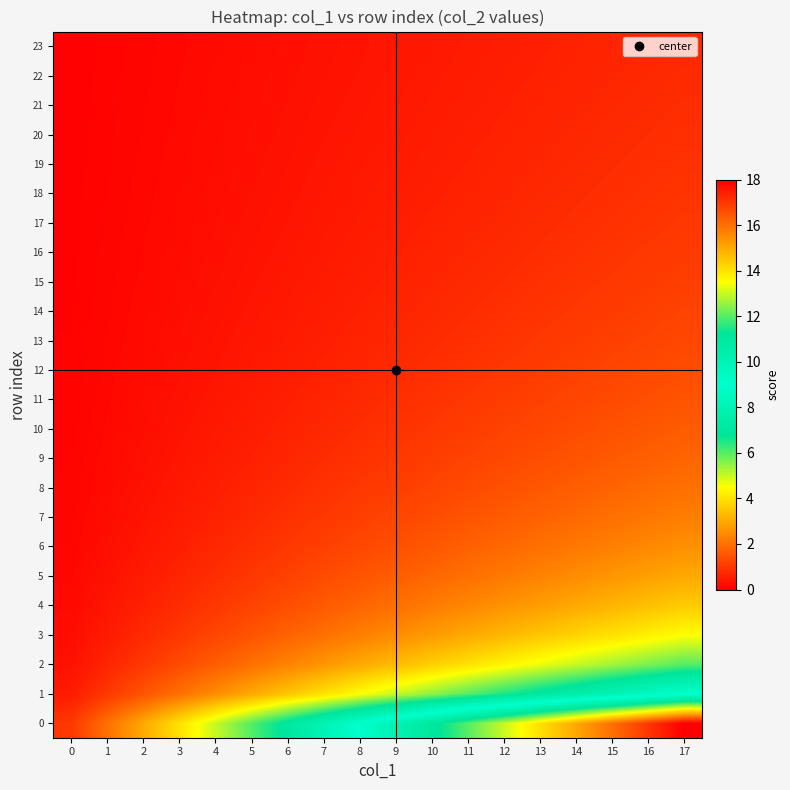

Which series has the largest range (max minus min)?

row_0